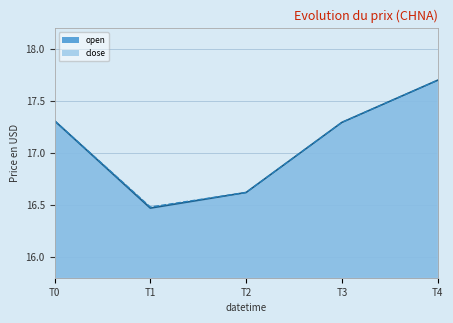

What is the difference between the maximum and minimum values in the open series?

1.2